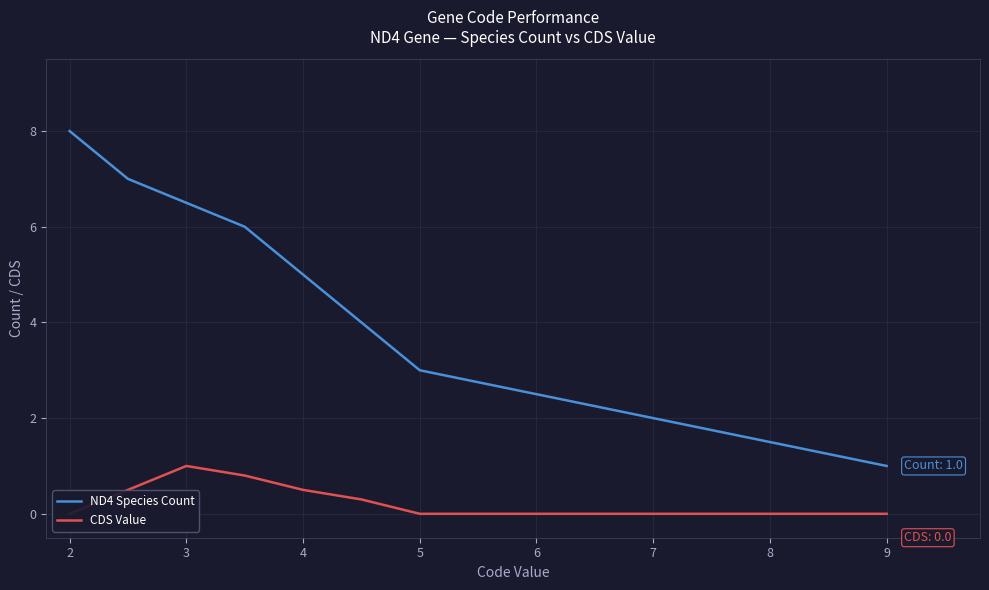

What is the minimum value for ND4 Species Count?

1.0